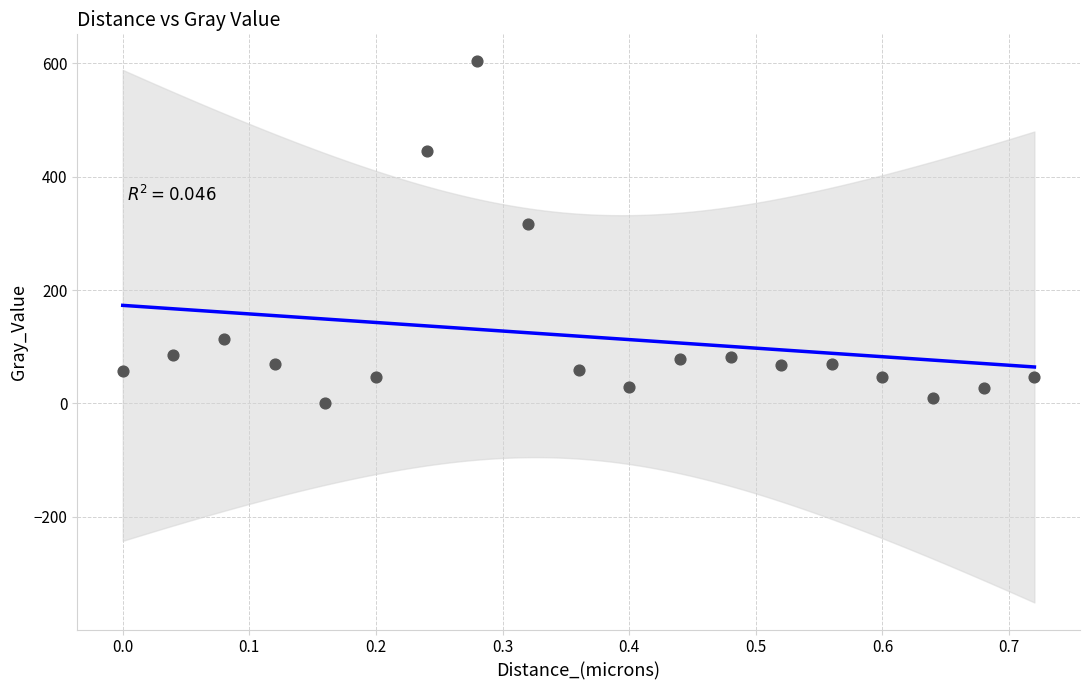

What is the range of X values (max minus min)?

0.7